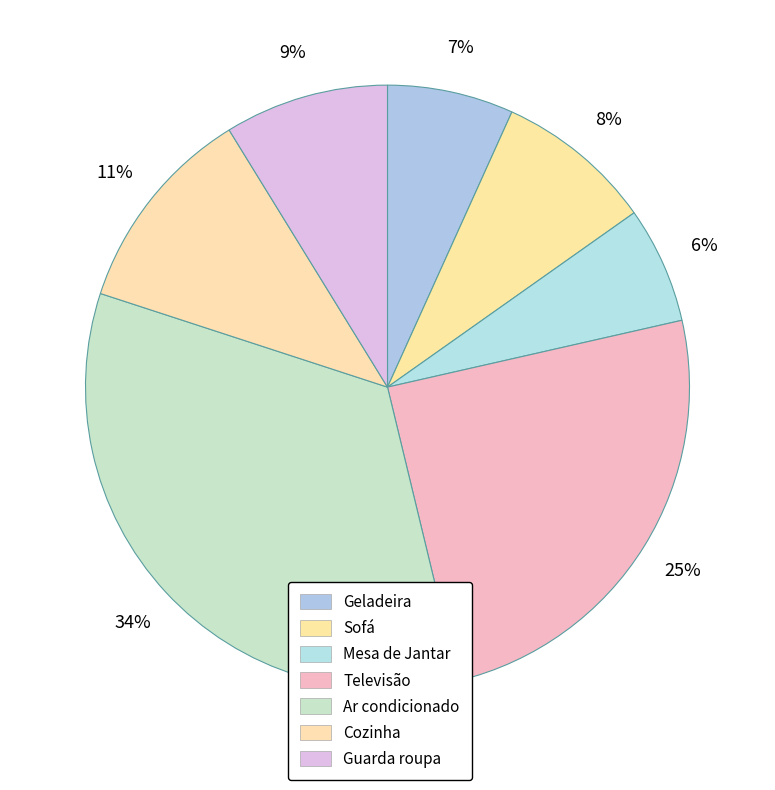

Which has a higher value, Geladeira or Guarda roupa?

Guarda roupa